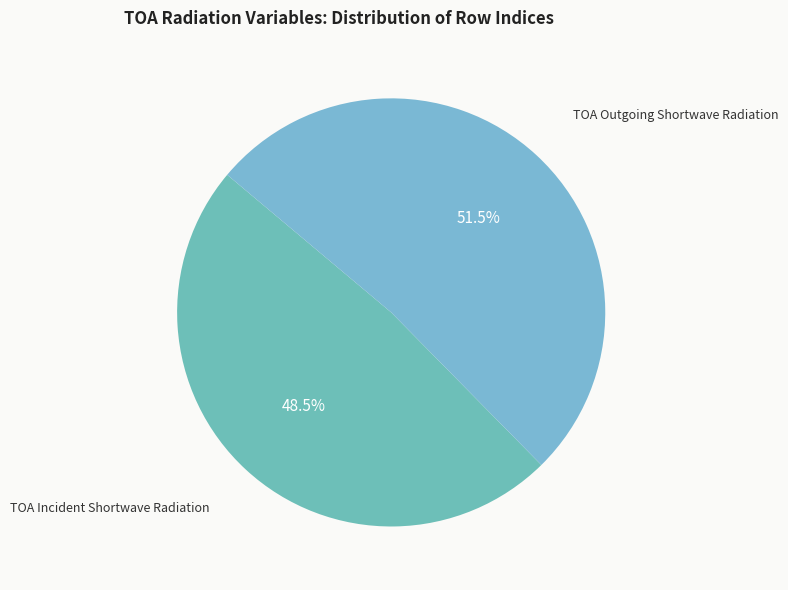

The TOA Incident Shortwave Radiation slice represents 38% of the pie. True or false?

False